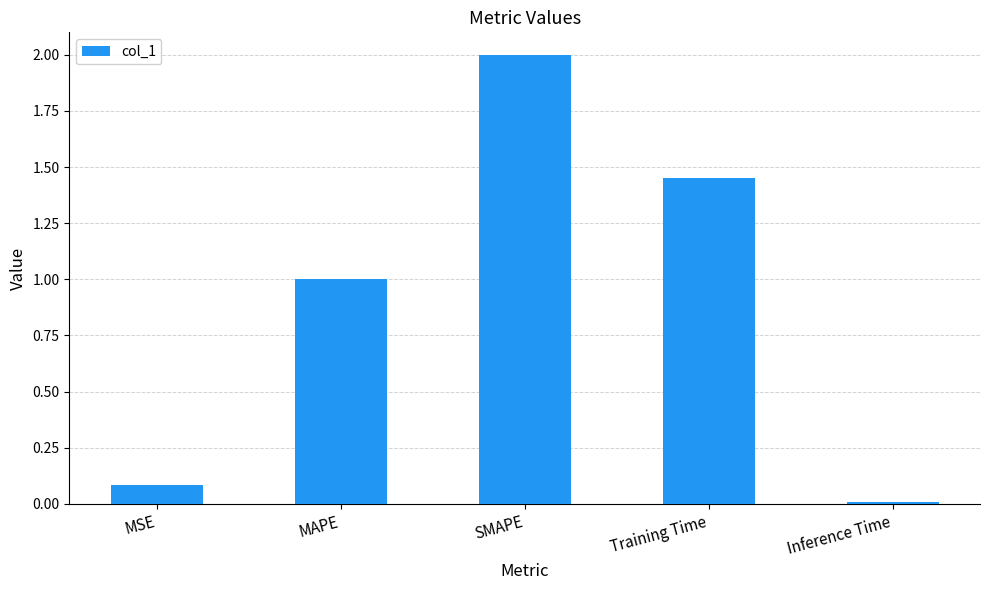

True or false: the data shows 2.6 at Training Time.

False